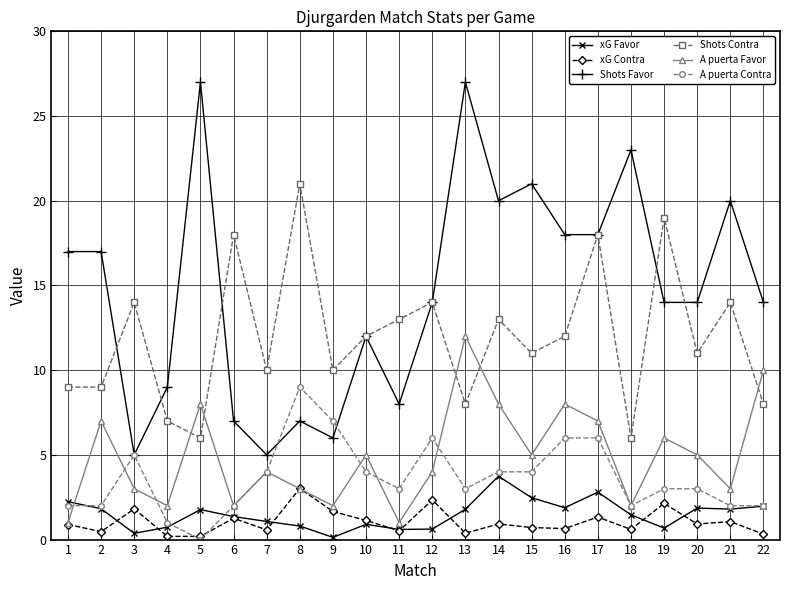

Which series has the largest range (max minus min)?

Shots Favor